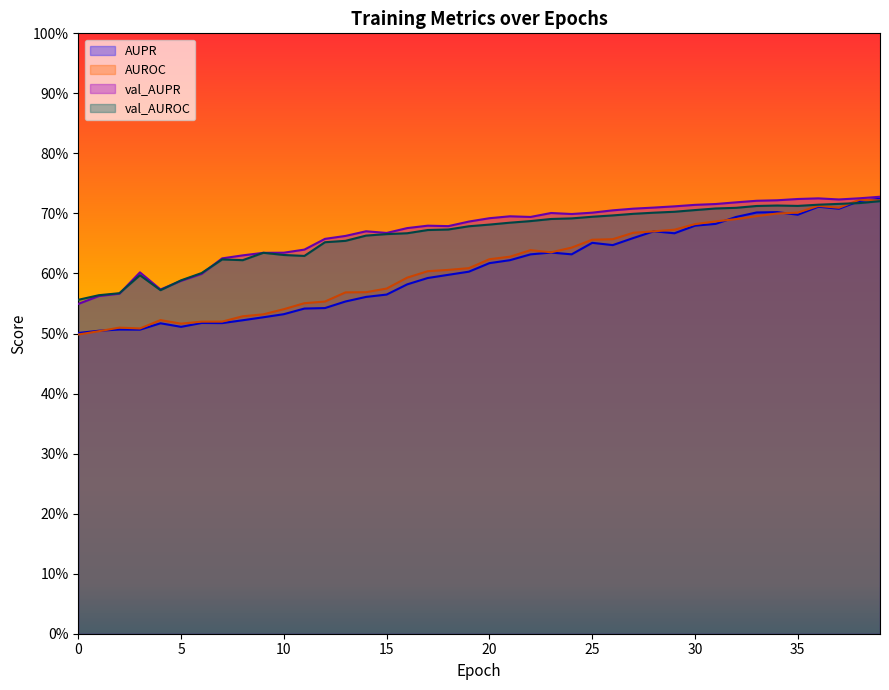

How many lines are shown in the chart?

4